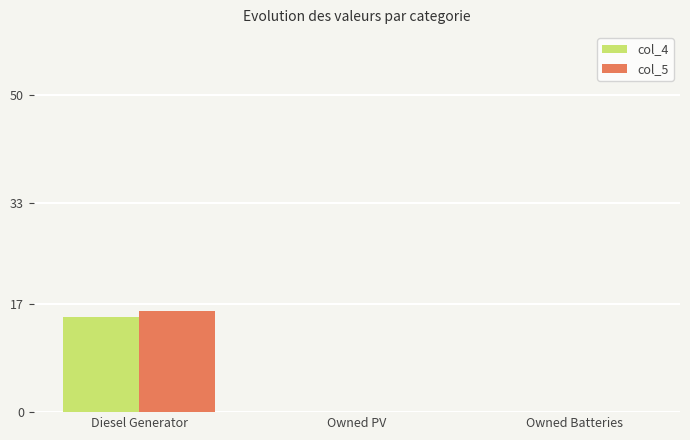

What is the difference between the col_4 values at Diesel Generator and Owned Batteries?

15